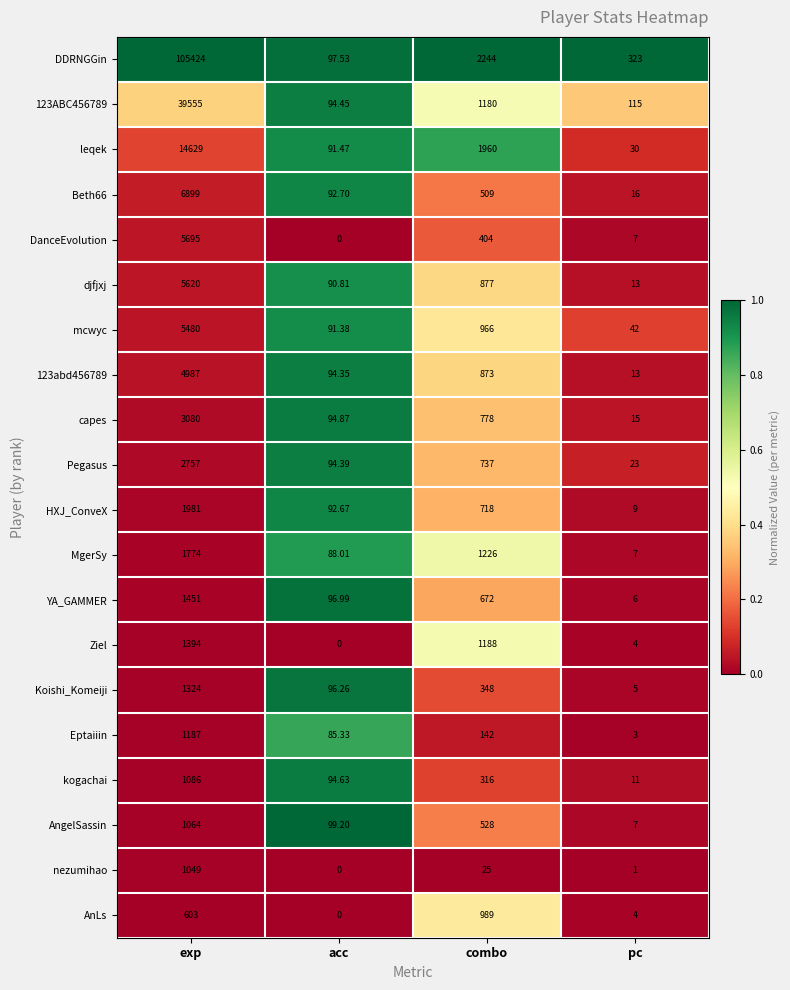

Between exp and acc, which series saw the biggest shift?

DDRNGGin